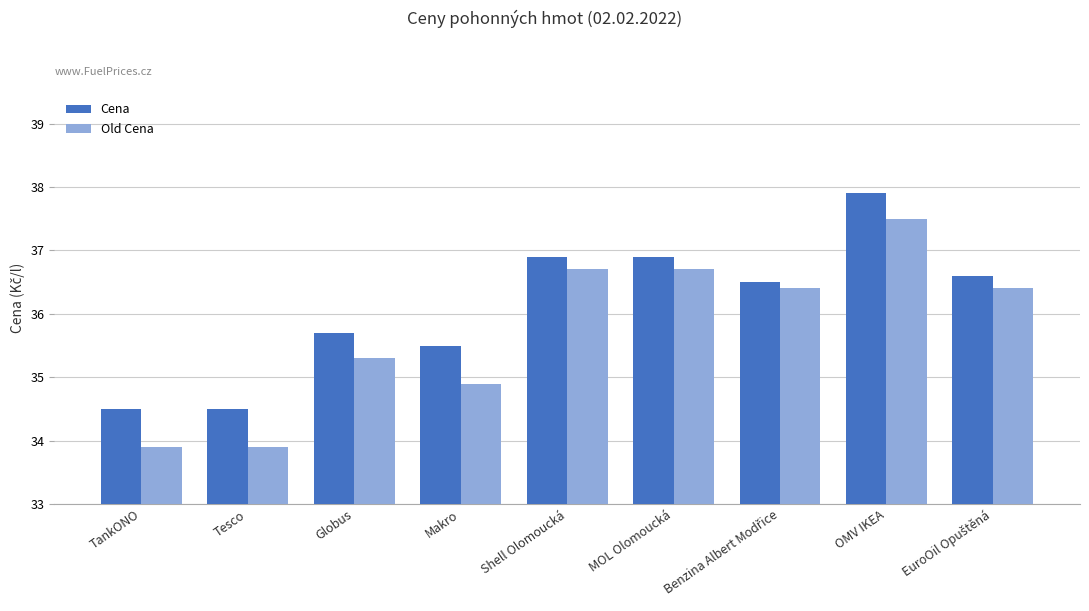

At which label does Old Cena first exceed 36?

Shell Olomoucká